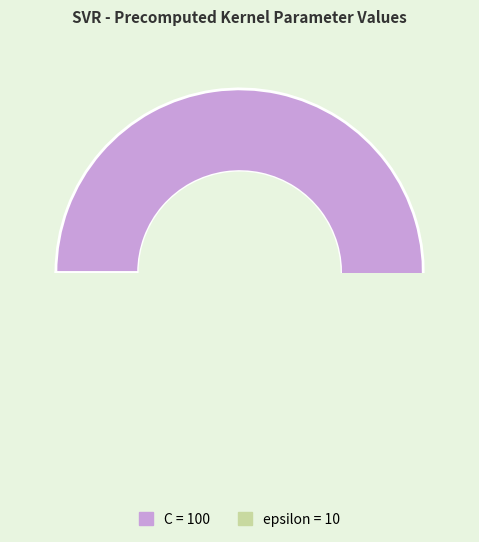

Count the number of slices in the pie.

2